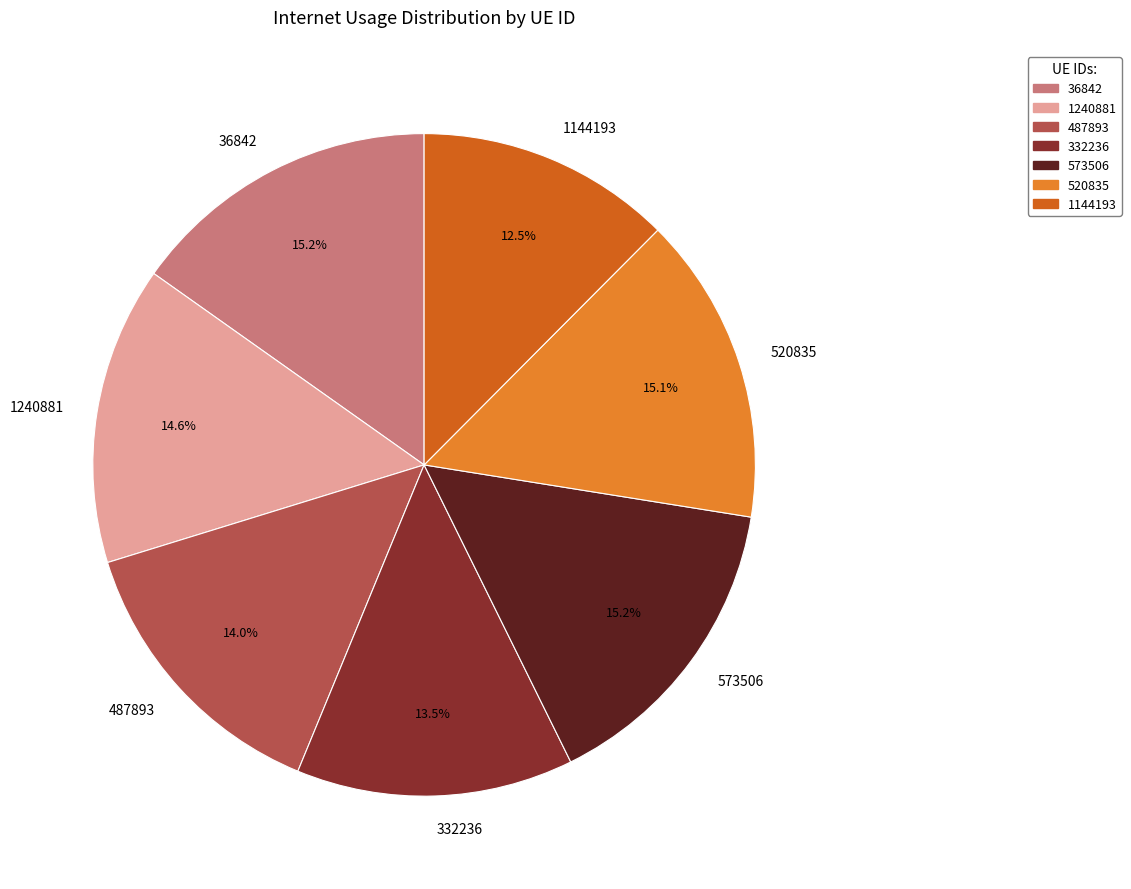

To the nearest percent, what portion does 1240881 represent?

15%